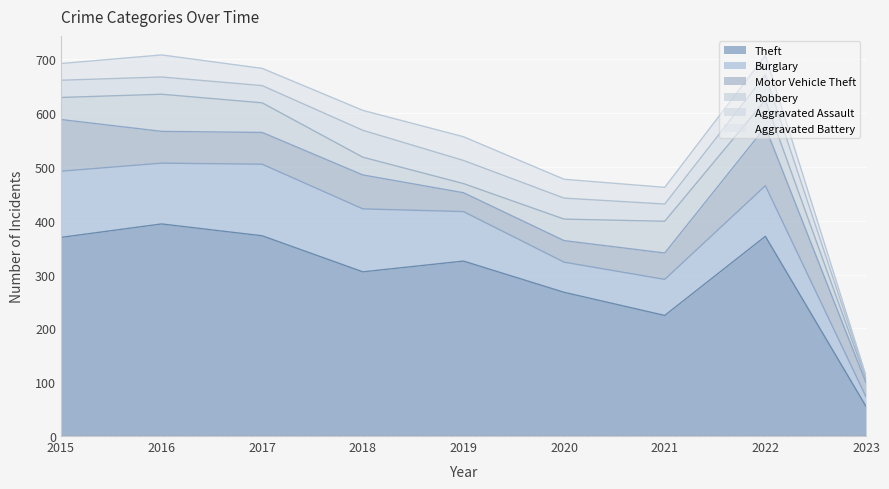

What is the difference between the maximum and minimum values in the Aggravated Assault series?

46